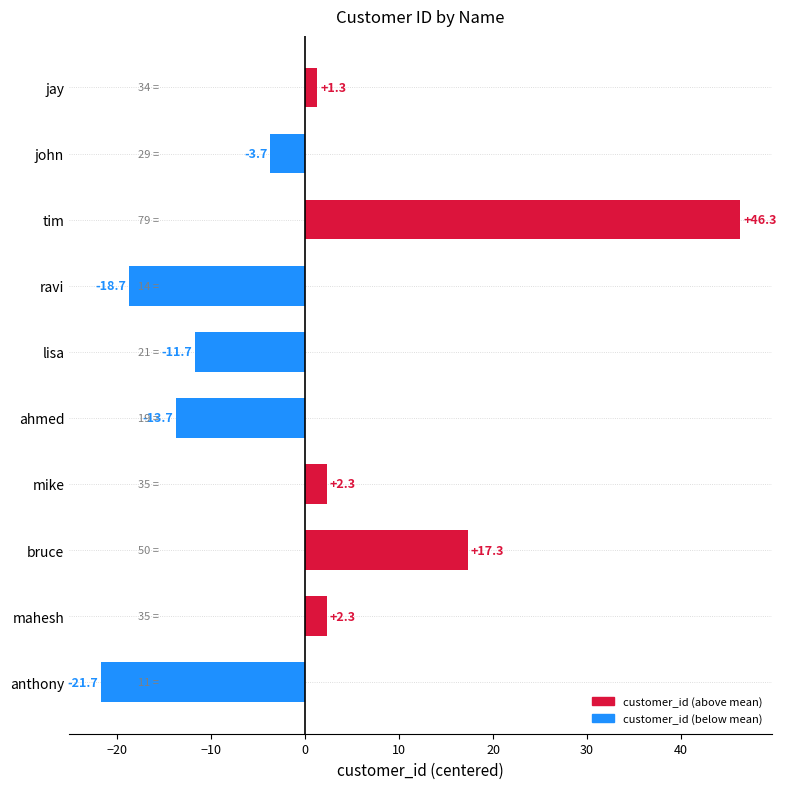

What is the approximate value at ahmed?

-13.7